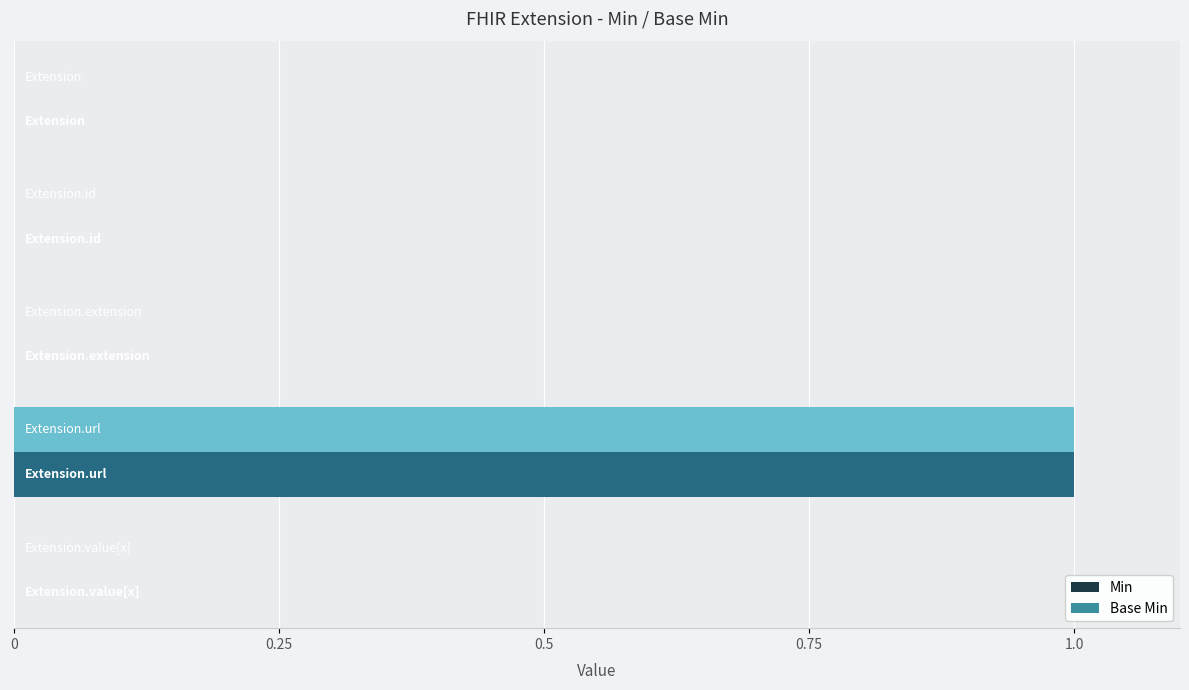

What position from the left is 0.5?

3